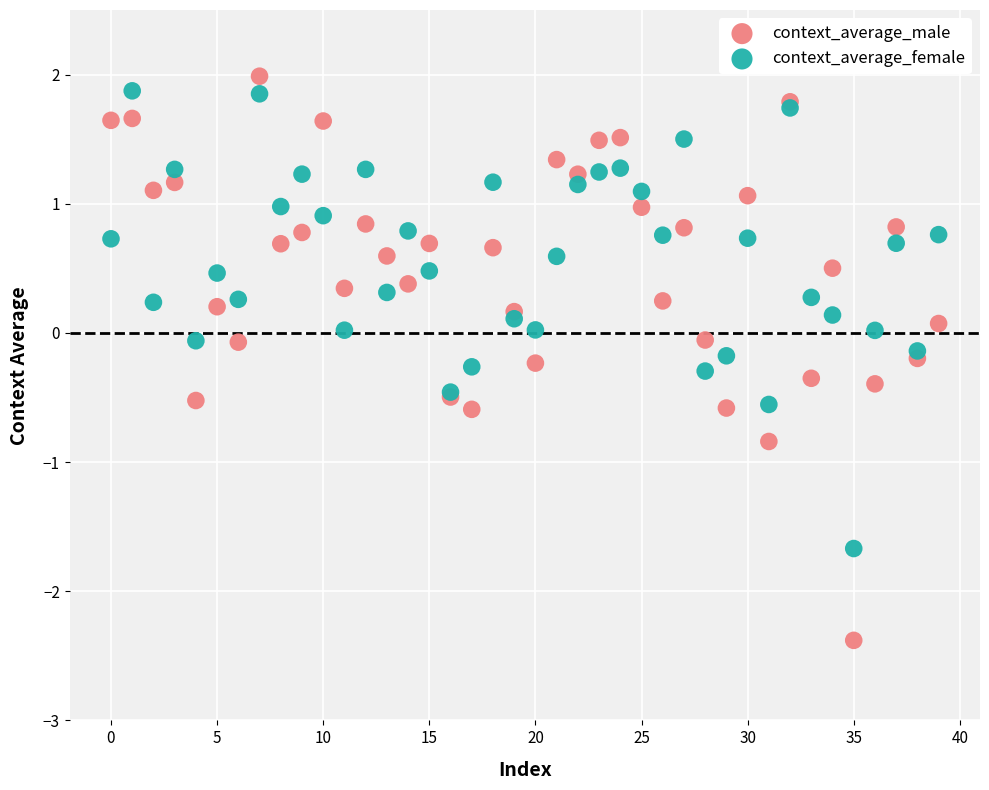

Which series has the widest spread of Y values?

context_average_male